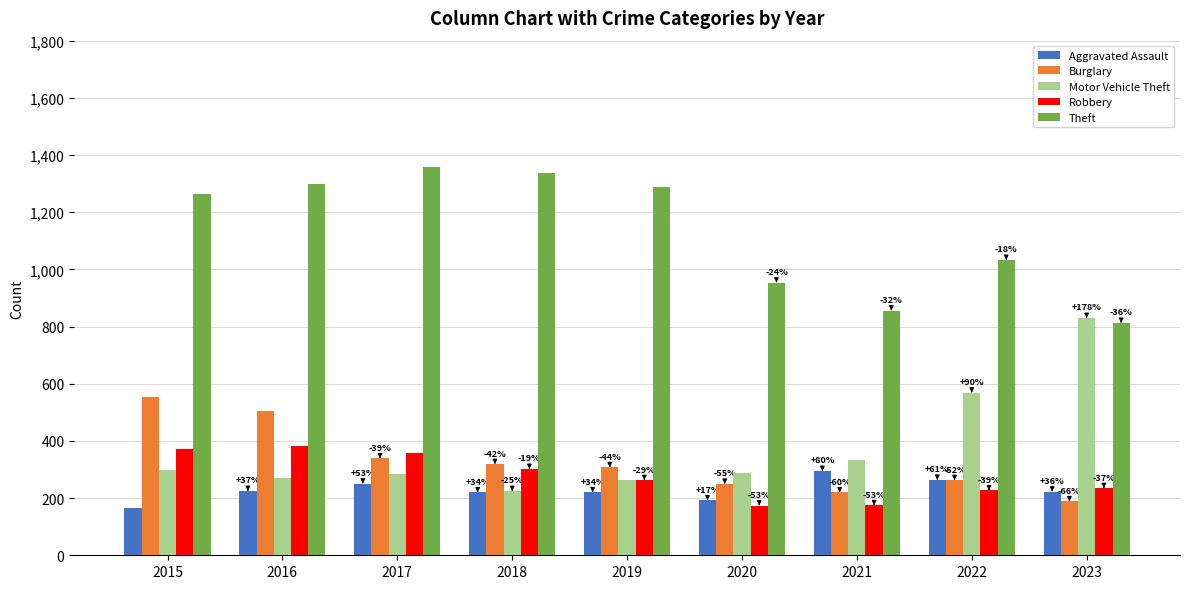

At which category is the sum across all series the highest?

2016